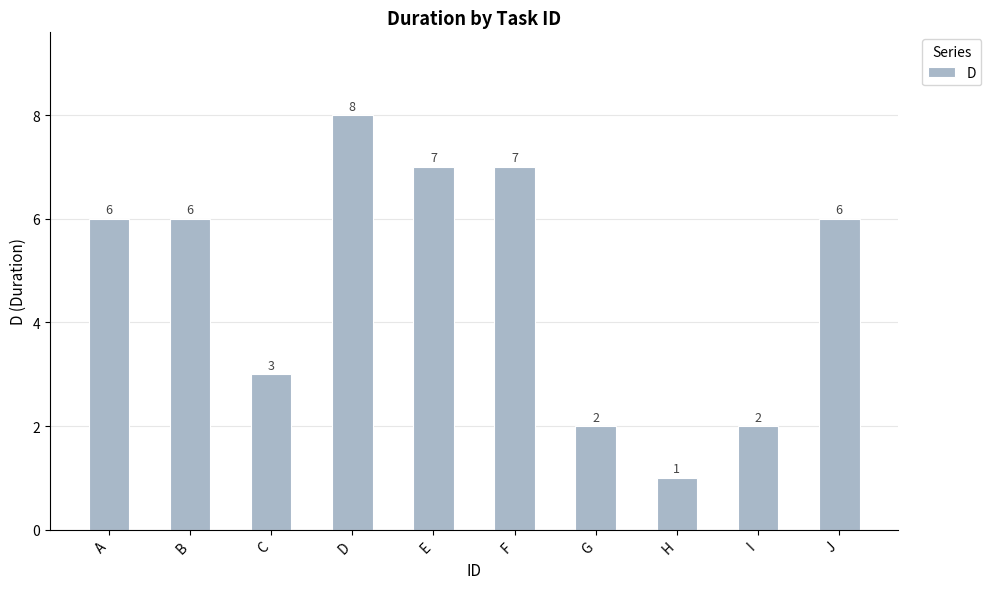

How many values are below 6?

4